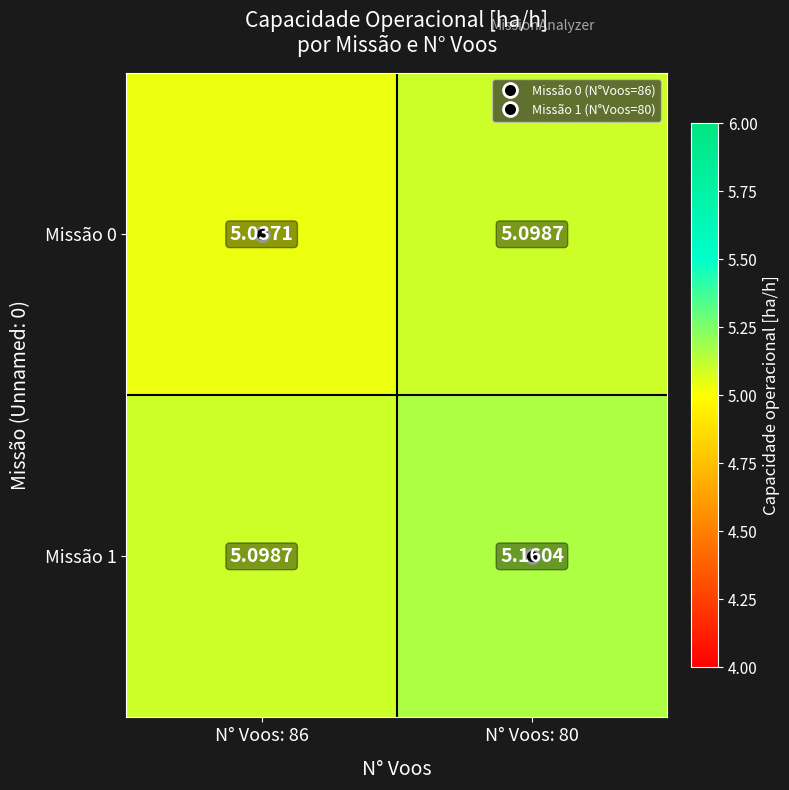

What is the minimum value shown in the chart?

5.0